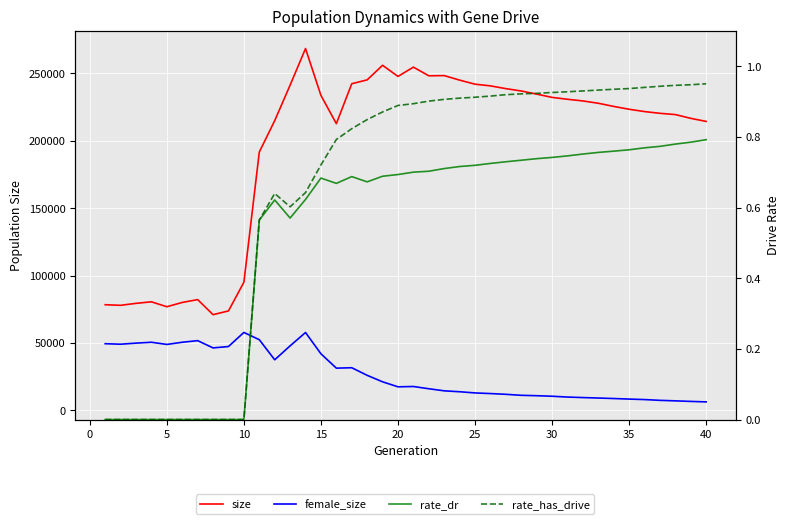

Count the number of categories in the chart.

40